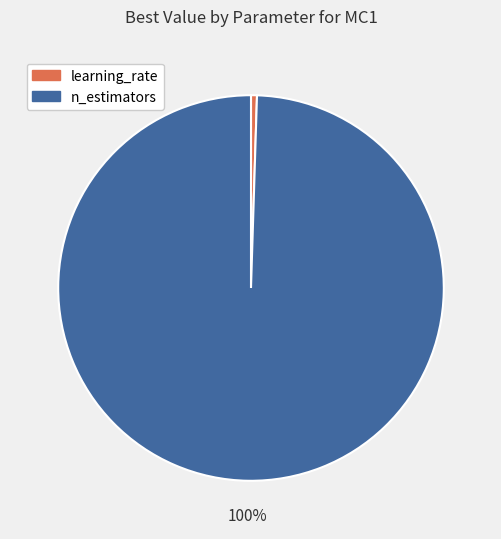

Rank the categories by value from lowest to highest.

learning_rate, n_estimators